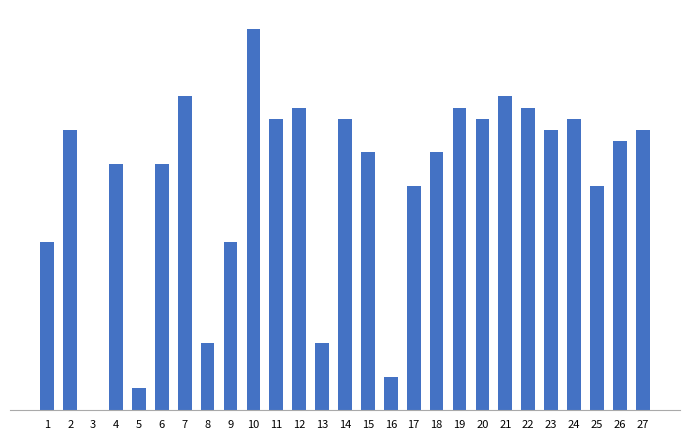

True or false: the data shows 23 at 18.

True